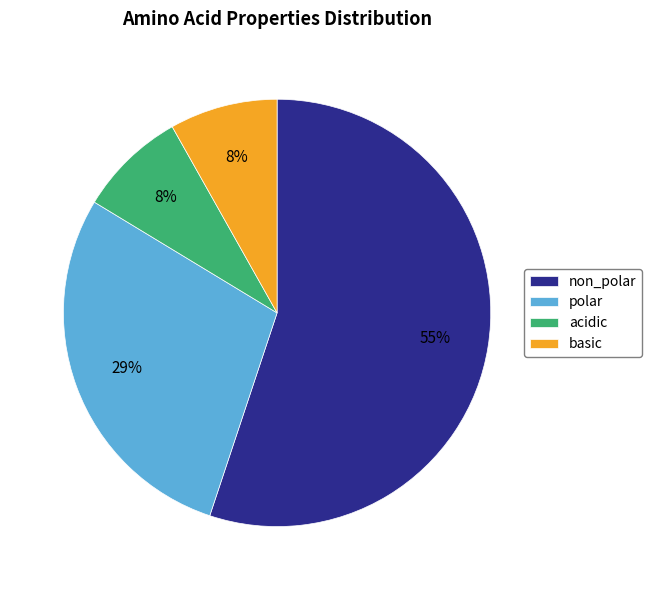

To the nearest percent, what is the average slice percentage?

25%